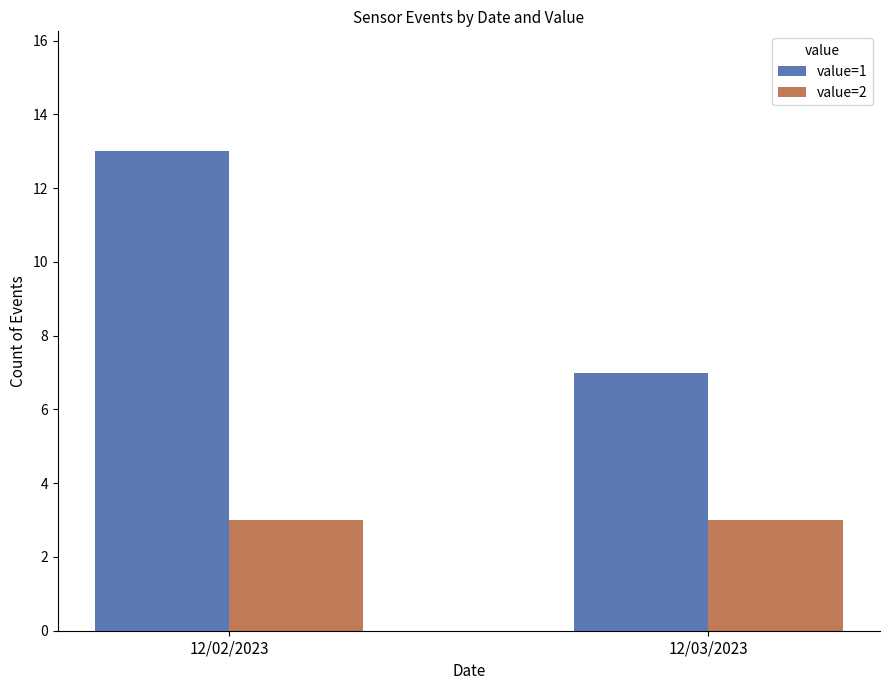

Which category has the highest value across all series?

12/02/2023